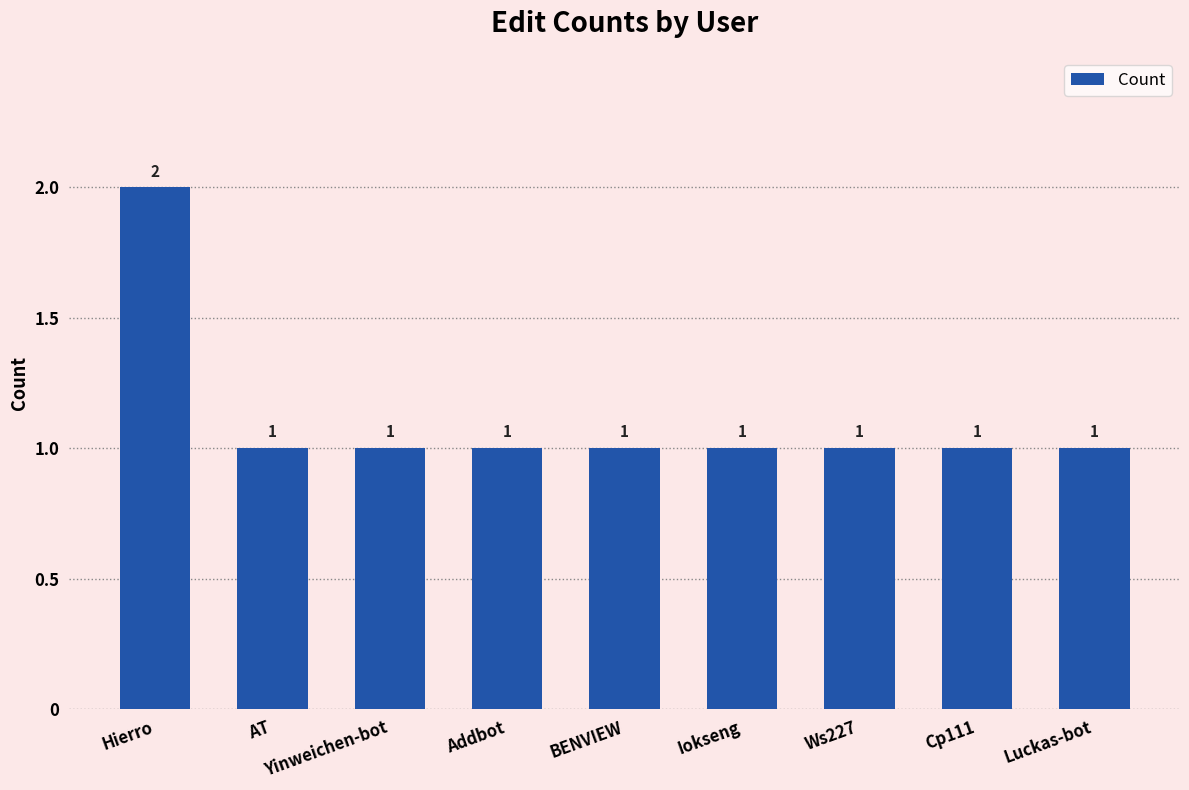

What is the sum of the values at Ws227 and Addbot?

2